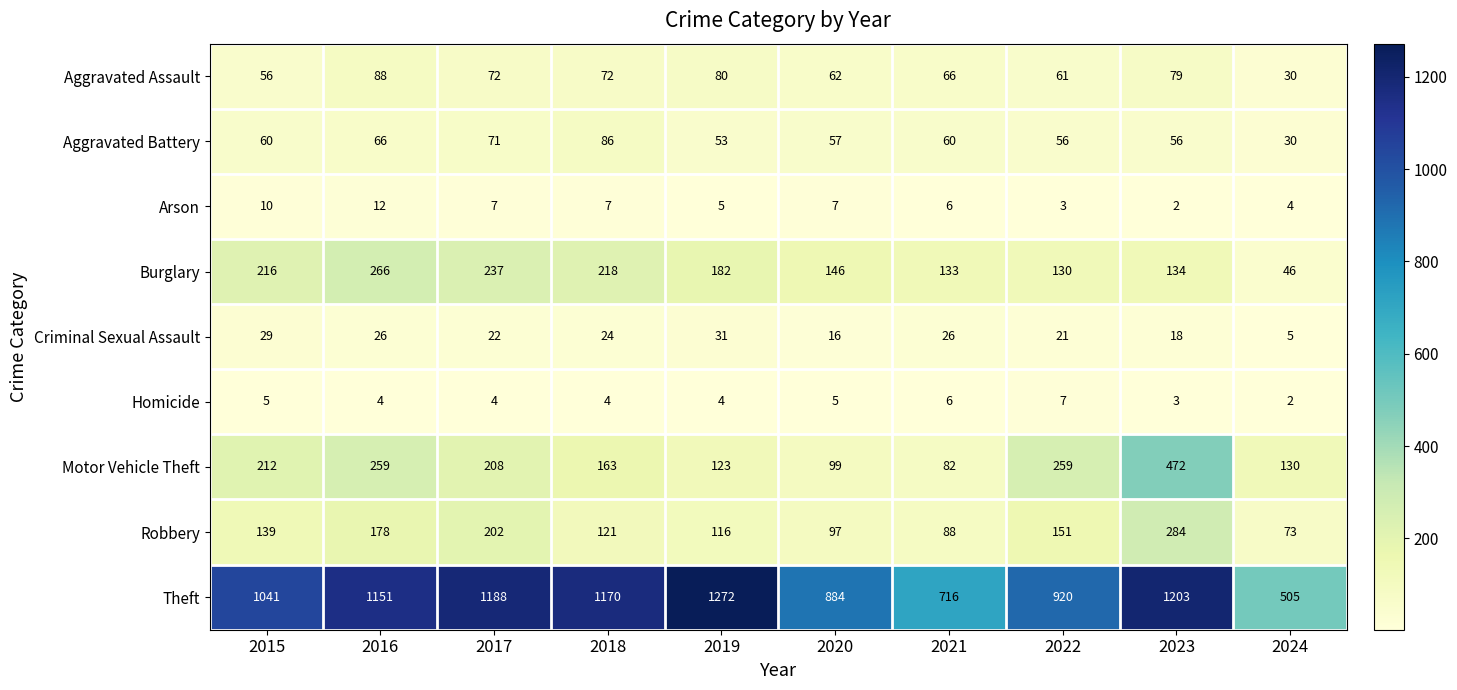

What is the difference between the highest and lowest values at 2019?

1268